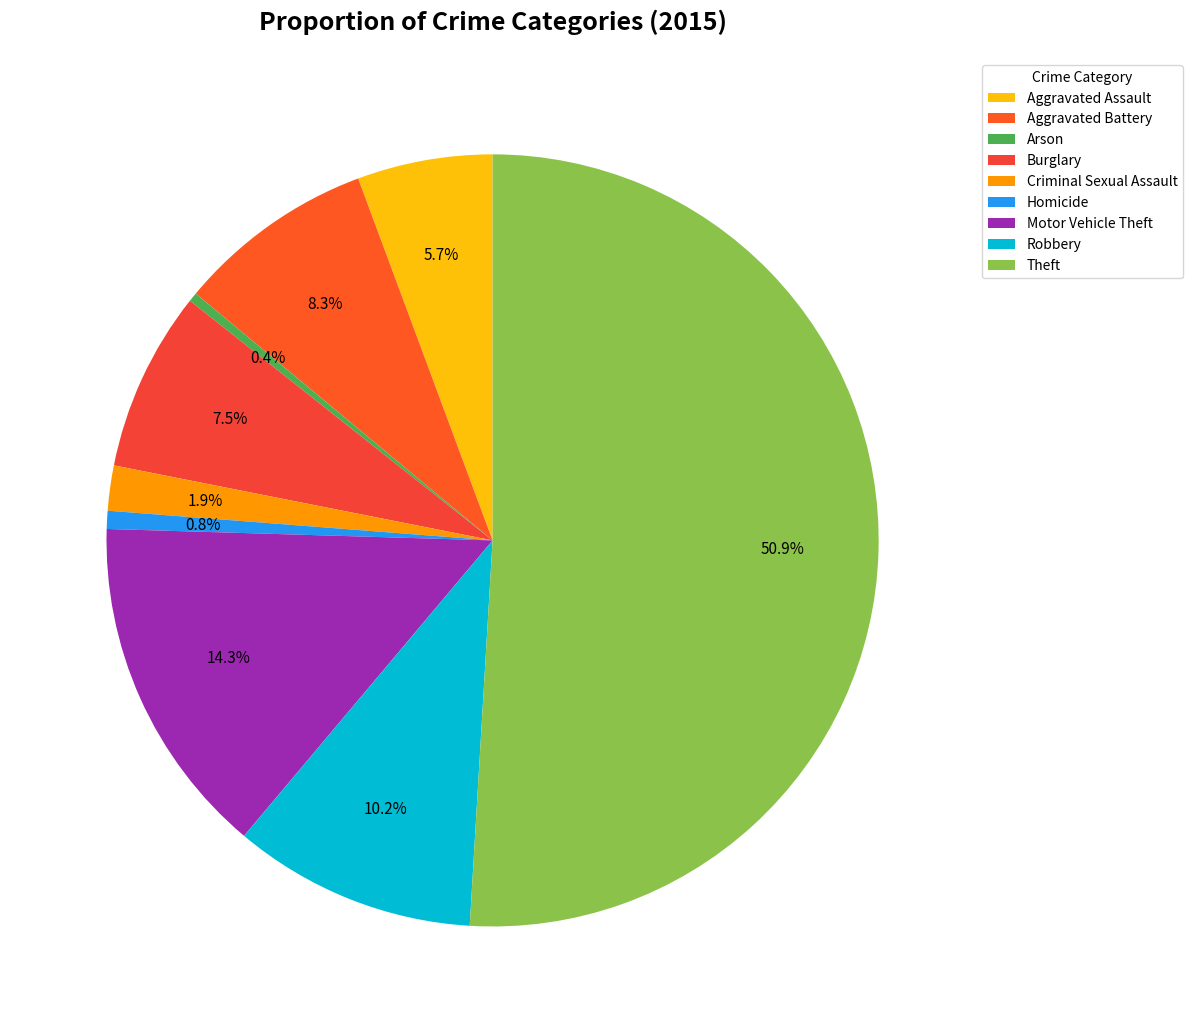

Is Criminal Sexual Assault the majority of the pie?

No